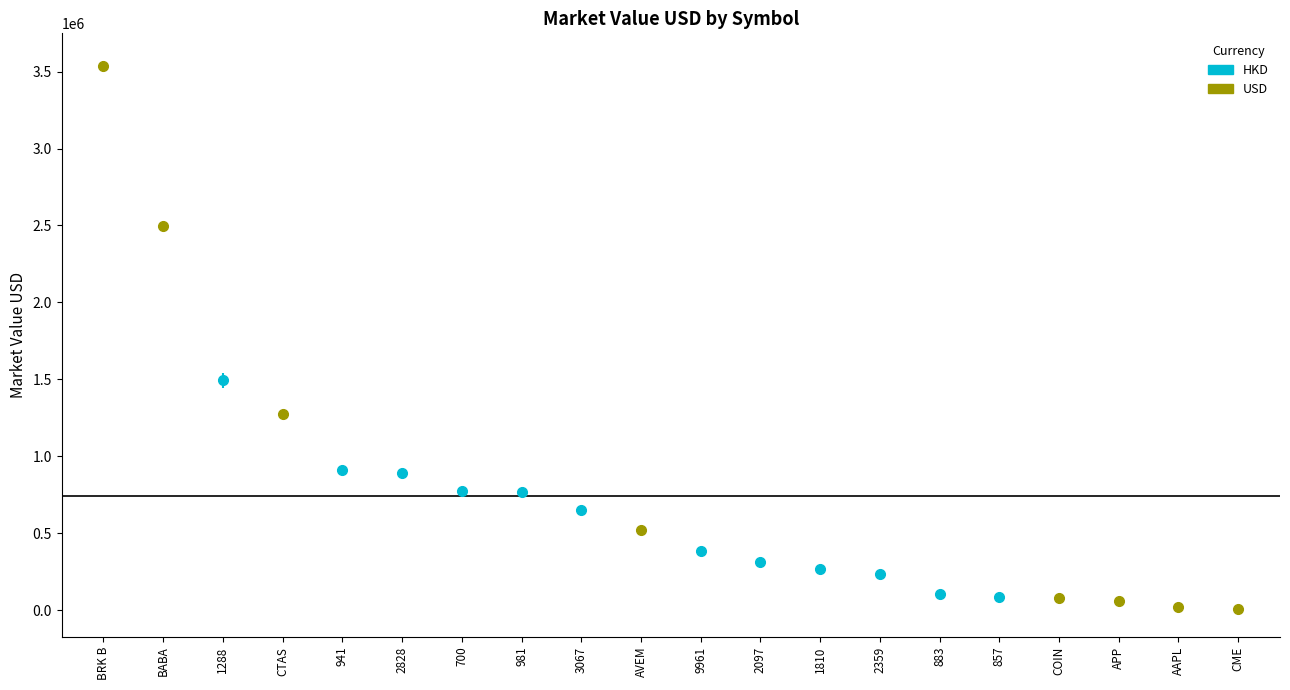

Is this an area chart (filled region under the line)?

No